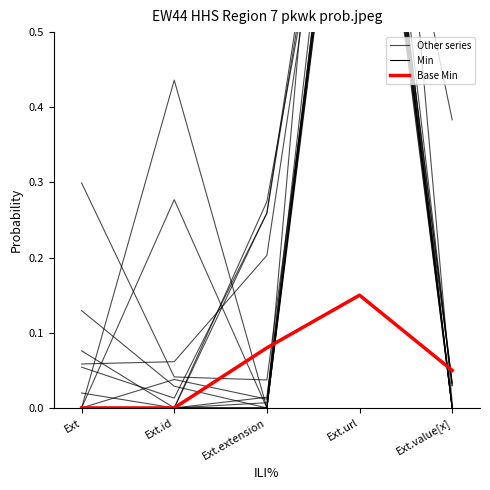

The Base Min series shows 0.1 at Ext. True or false?

False